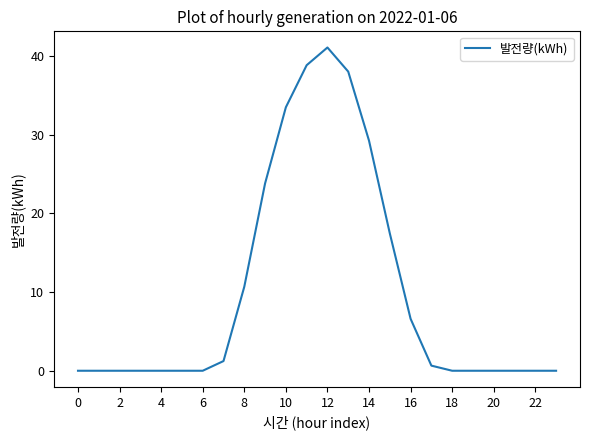

Is this an area chart (filled region under the line)?

No